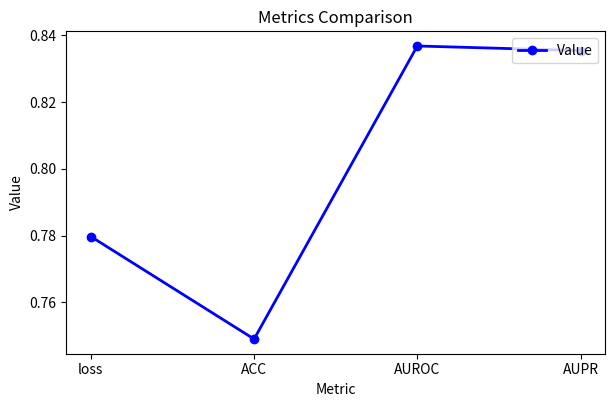

What is the sum of the values at AUPR and ACC?

1.6